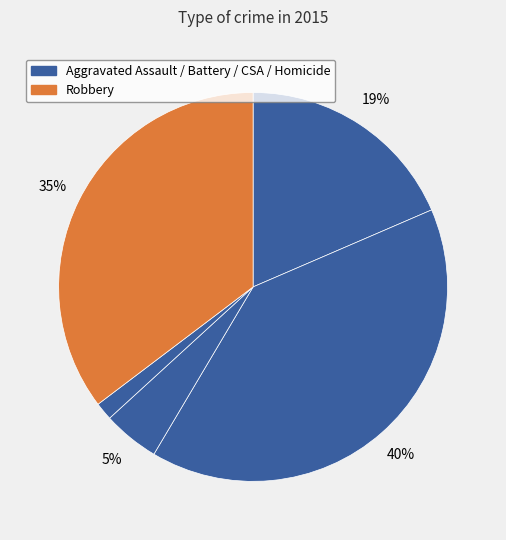

How many segments does this pie chart have?

5